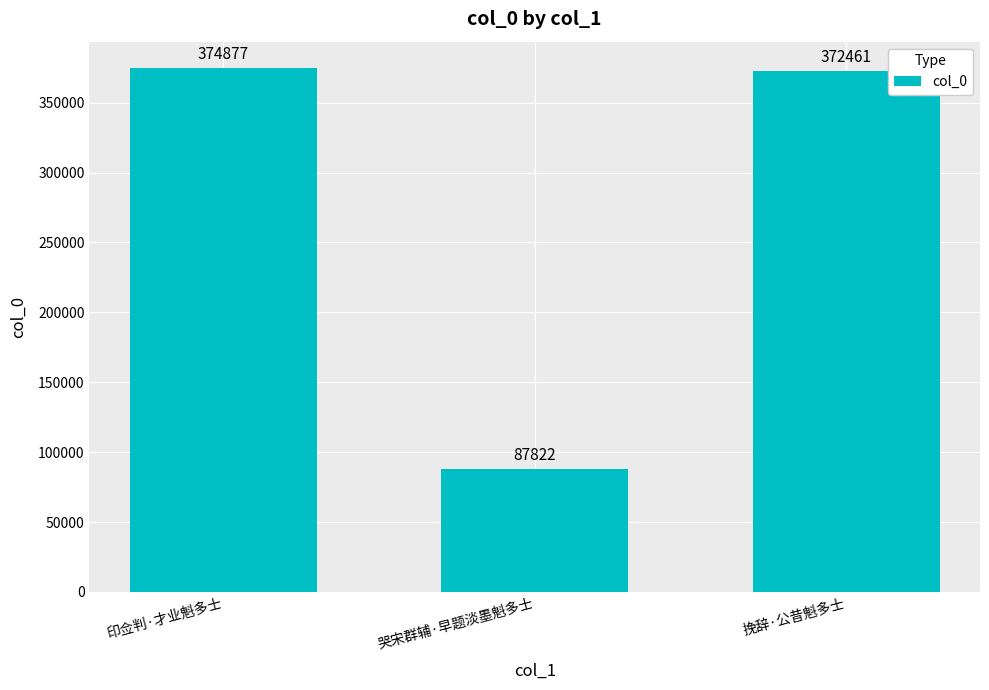

Is it true that the value at 哭宋群辅·早题淡墨魁多士 is 87822?

True